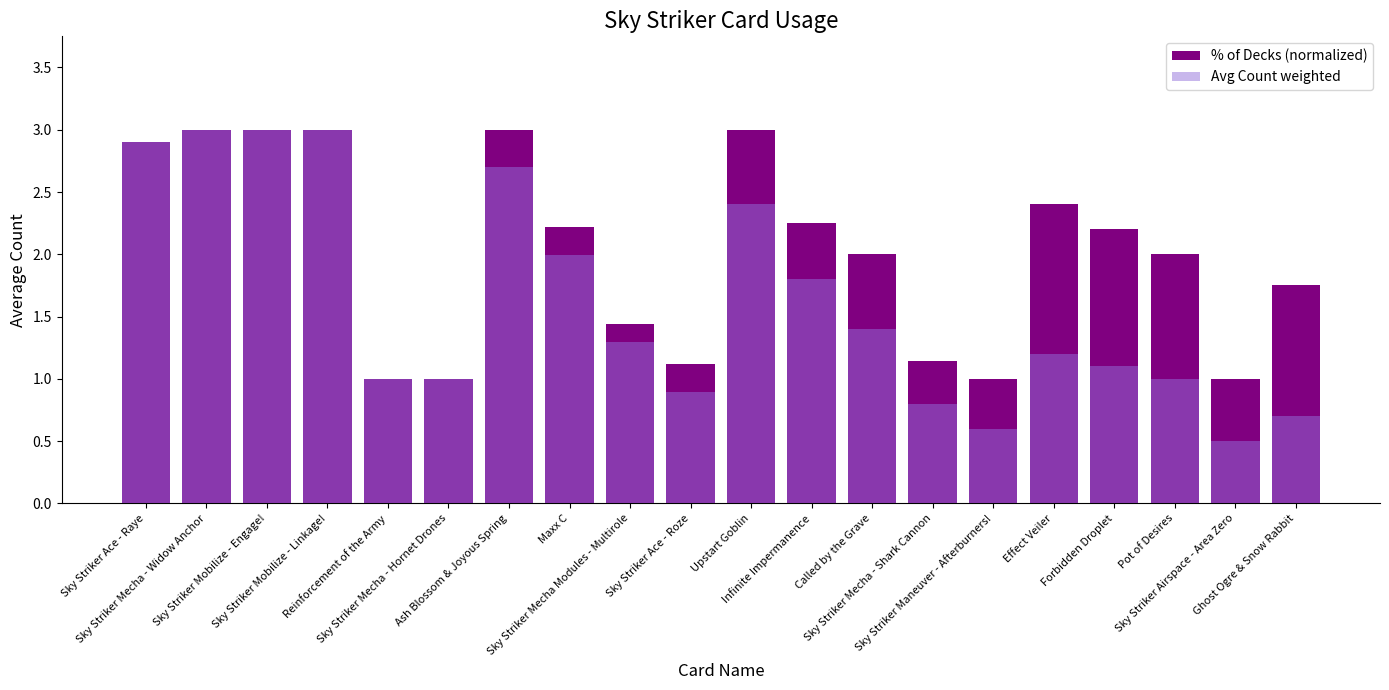

How many distinct data groups are displayed?

2